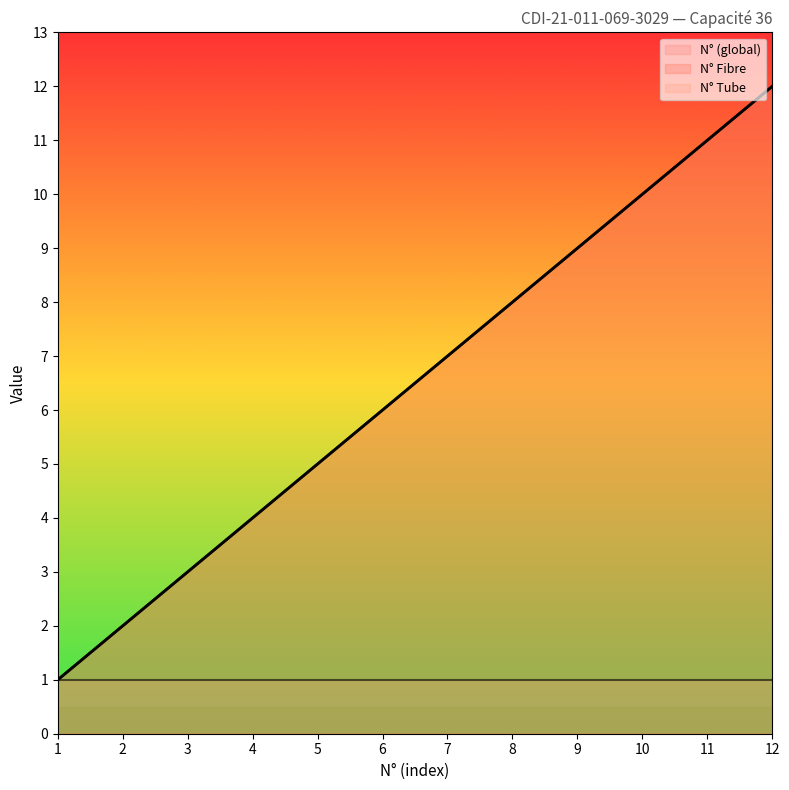

The N° (global) series shows 4 at 7. True or false?

False